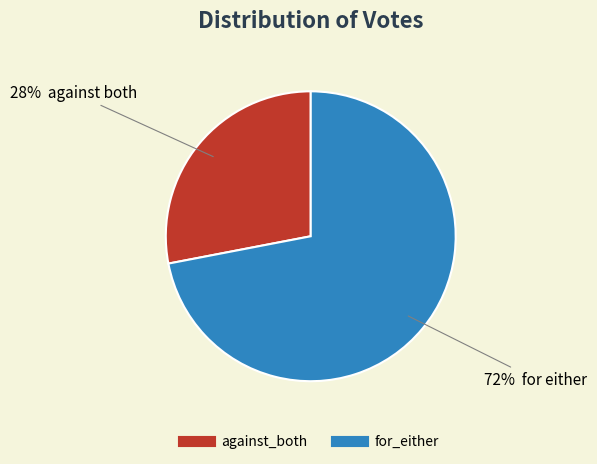

The for_either slice represents 82% of the pie. True or false?

False